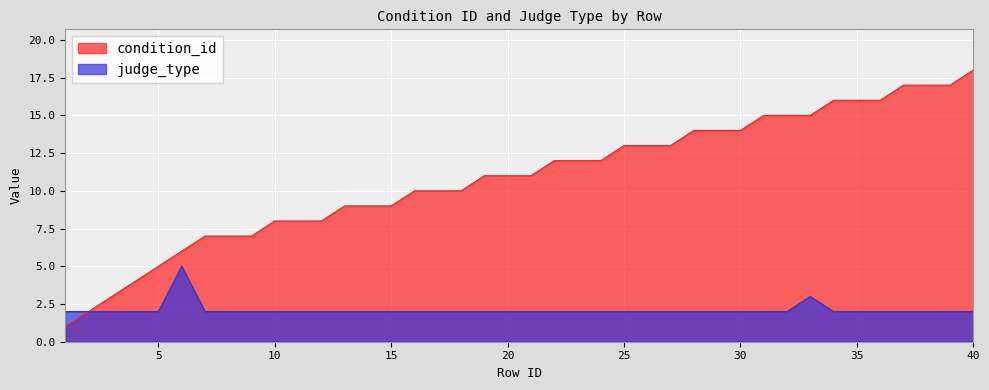

Reading left to right, what are all the values shown in this chart?

condition_id: 1	2	3	4	5	6	7	7	7	8	8	8	9	9	9	10	10	10	11	11	11	12	12	12	13	13	13	14	14	14	15	15	15	16	16	16	17	17	17	18
judge_type: 2	2	2	2	2	5	2	2	2	2	2	2	2	2	2	2	2	2	2	2	2	2	2	2	2	2	2	2	2	2	2	2	3	2	2	2	2	2	2	2